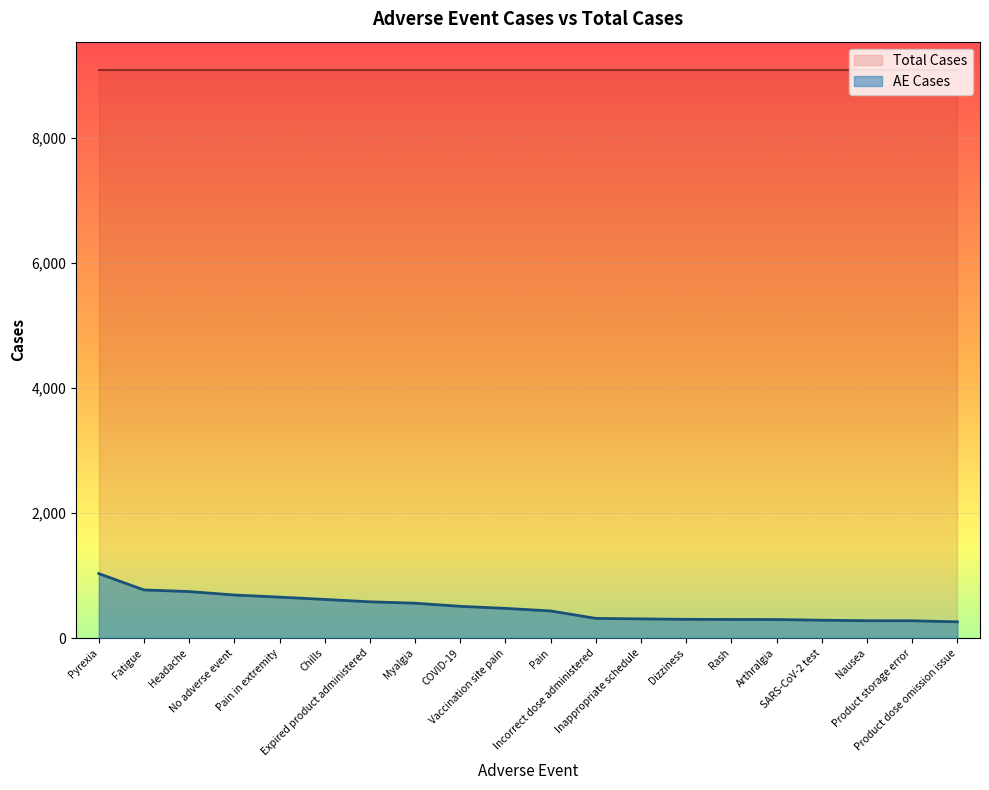

What is the smallest value displayed?

259